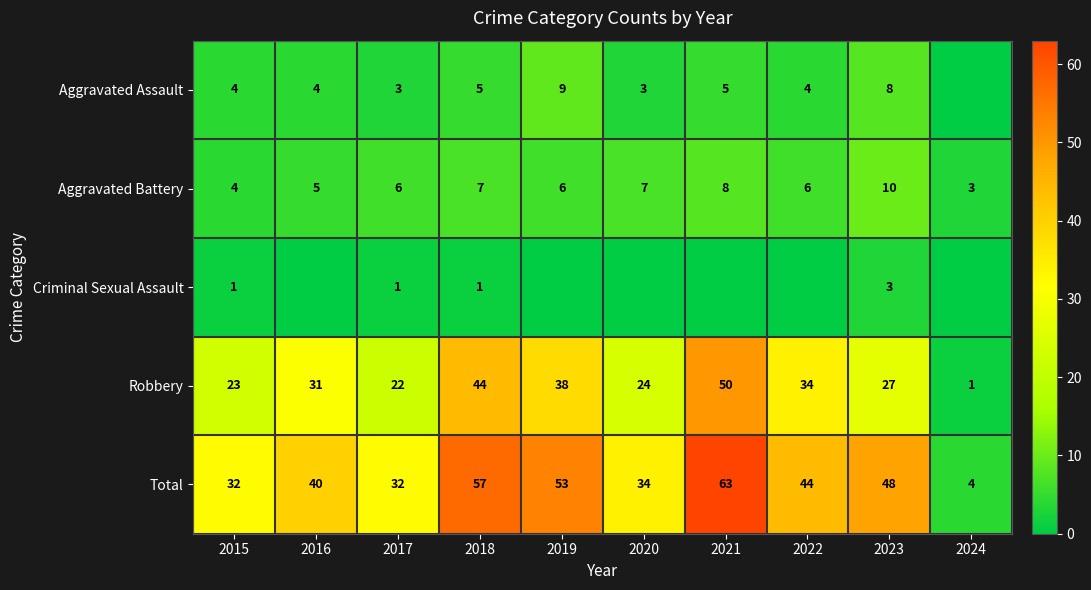

What is the average value of the Robbery series?

29